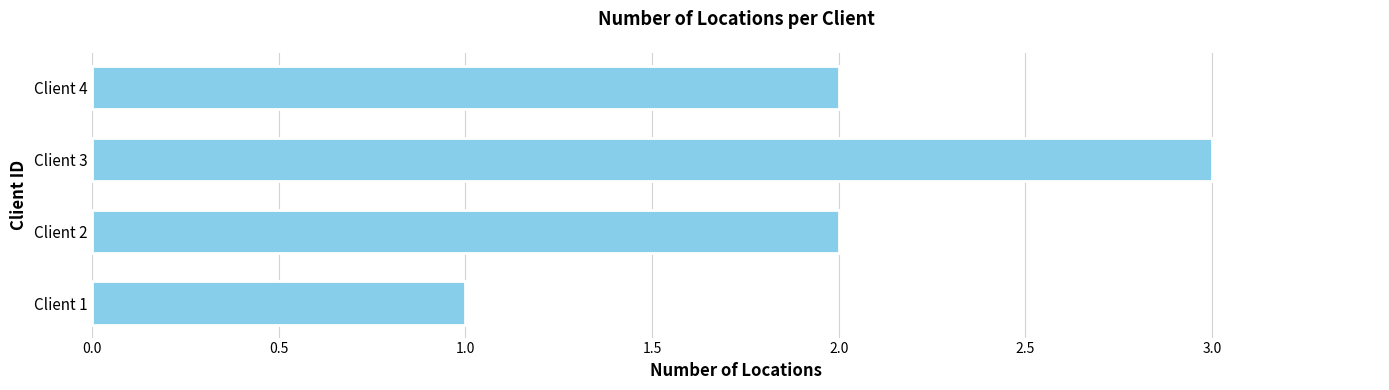

What is the sum of all values?

8